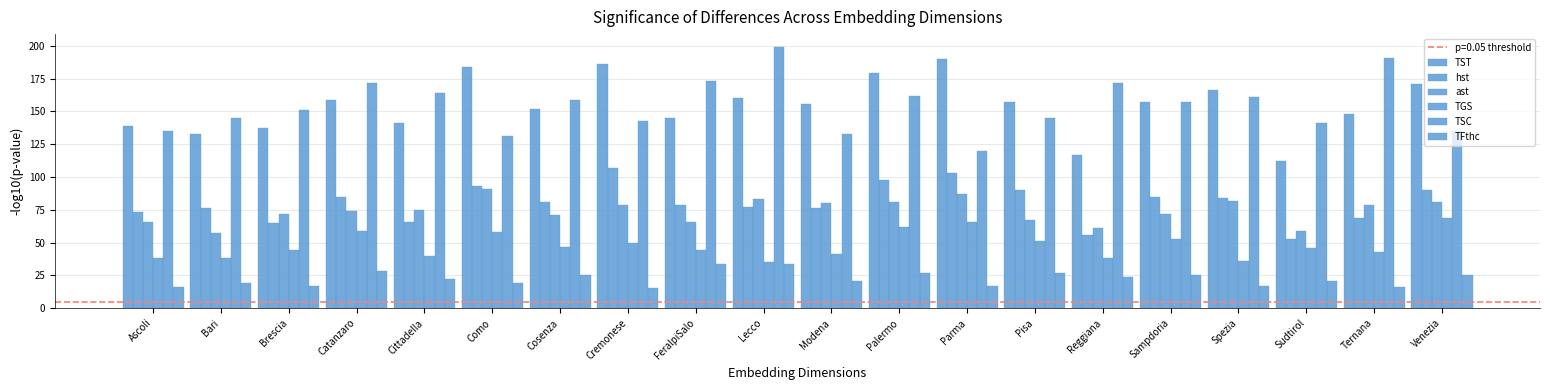

Which series has the largest range (max minus min)?

TSC